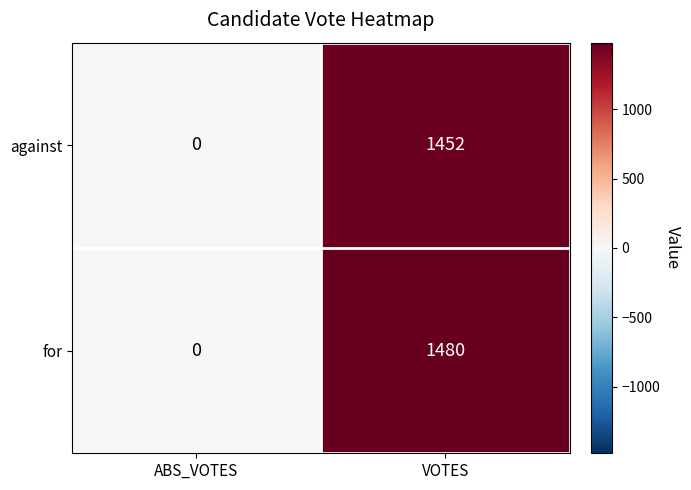

Which series has the largest total across all categories?

for